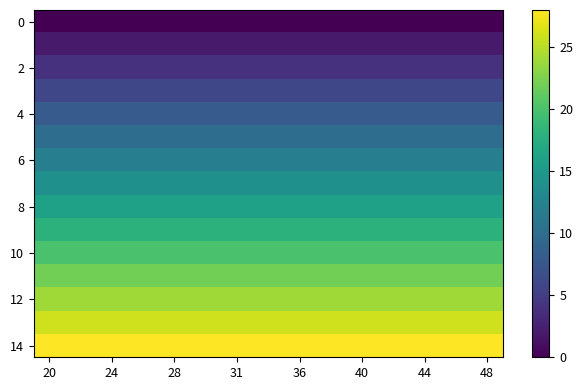

At which category is the sum across all series the highest?

20